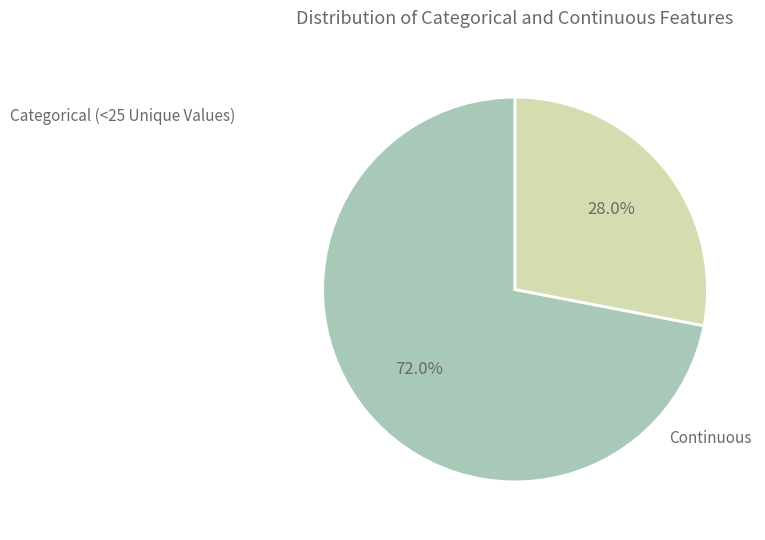

Does Categorical (<25 Unique Values) represent more than half of the total?

Yes